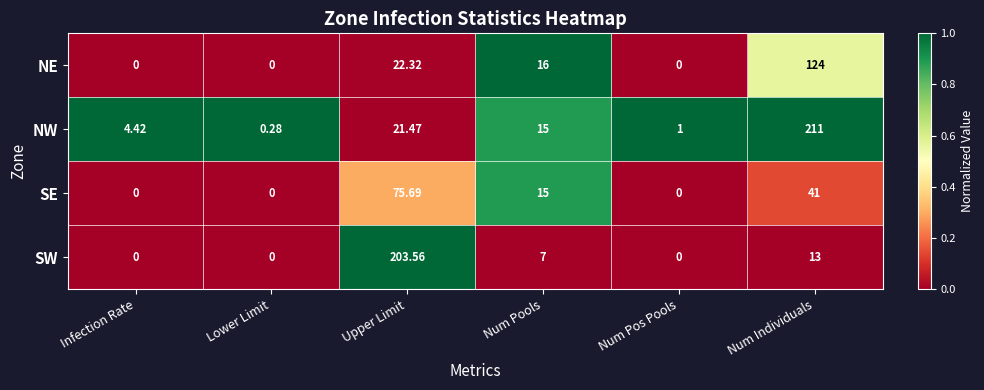

Rank the series by their maximum value, from highest to lowest.

NW, SW, NE, SE